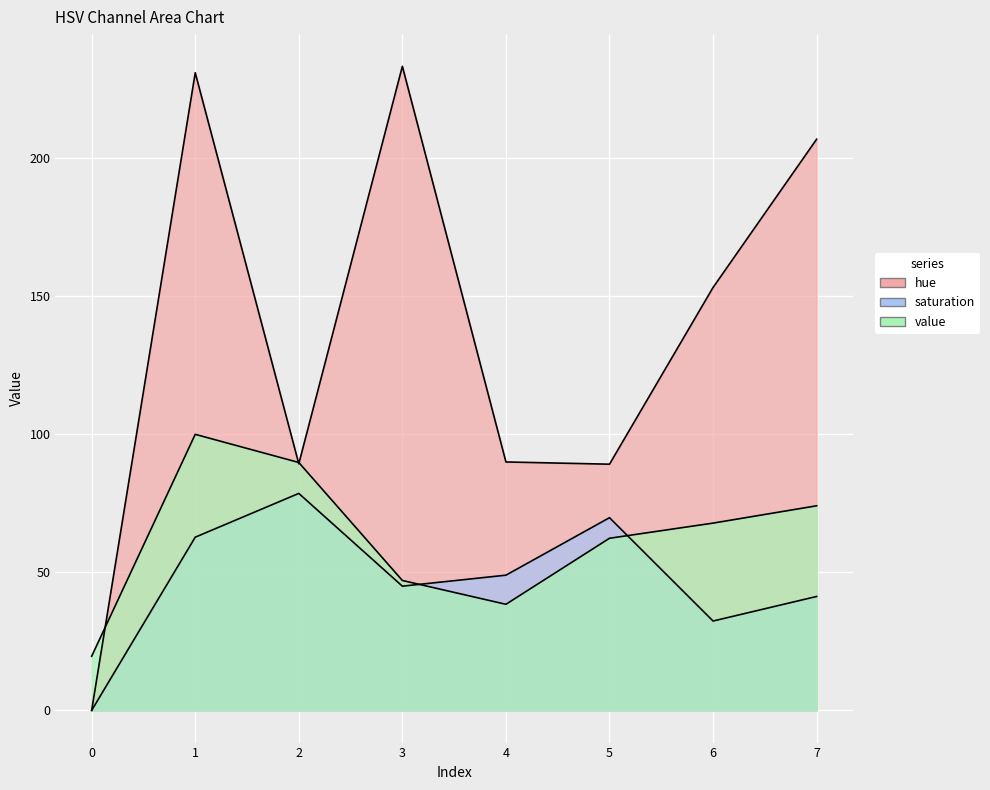

Which series has the widest spread of values?

hue